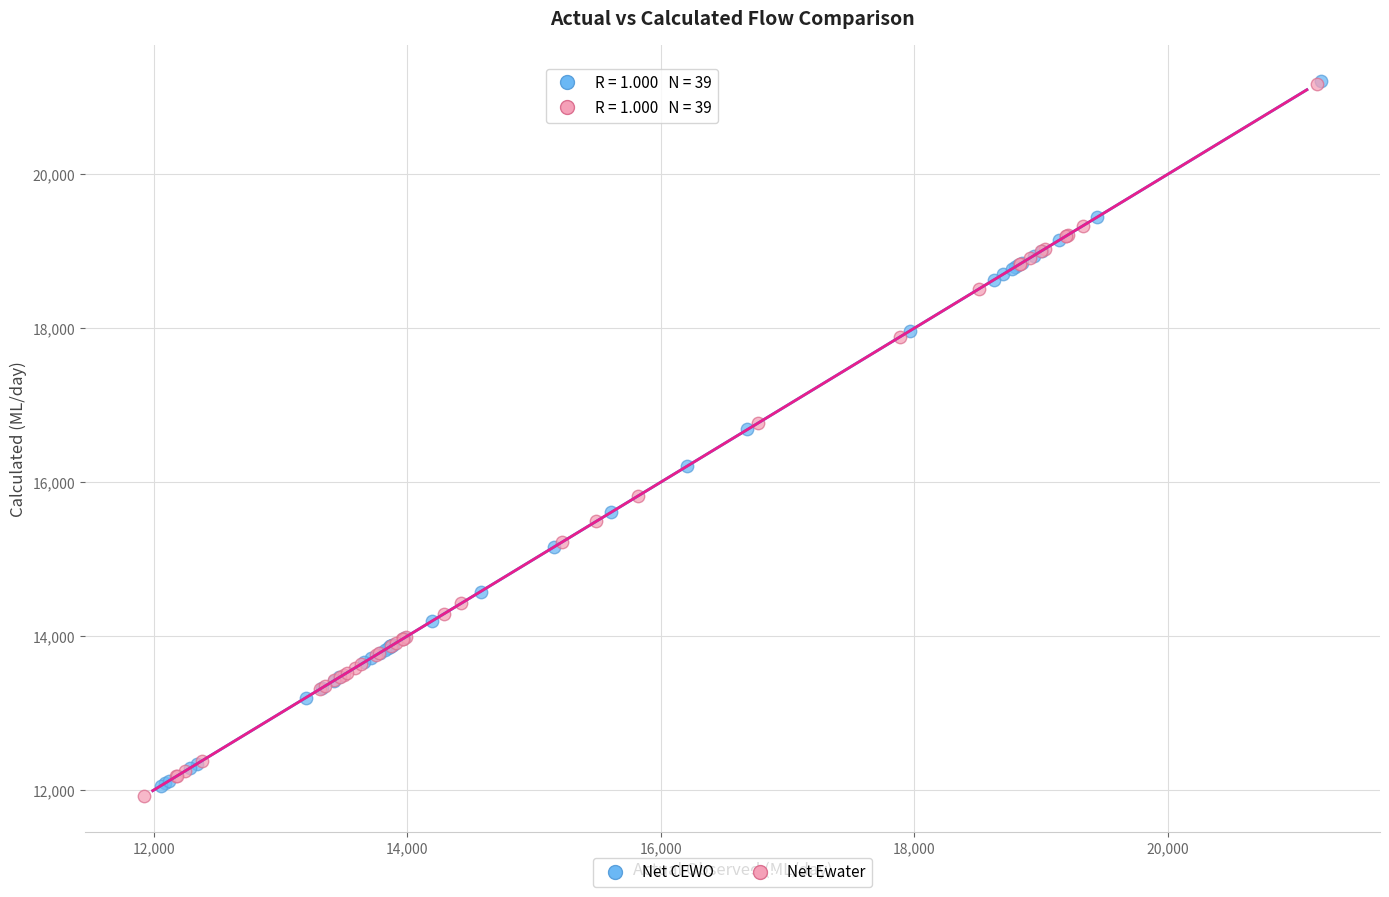

Which series has the widest spread of Y values?

Net Ewater